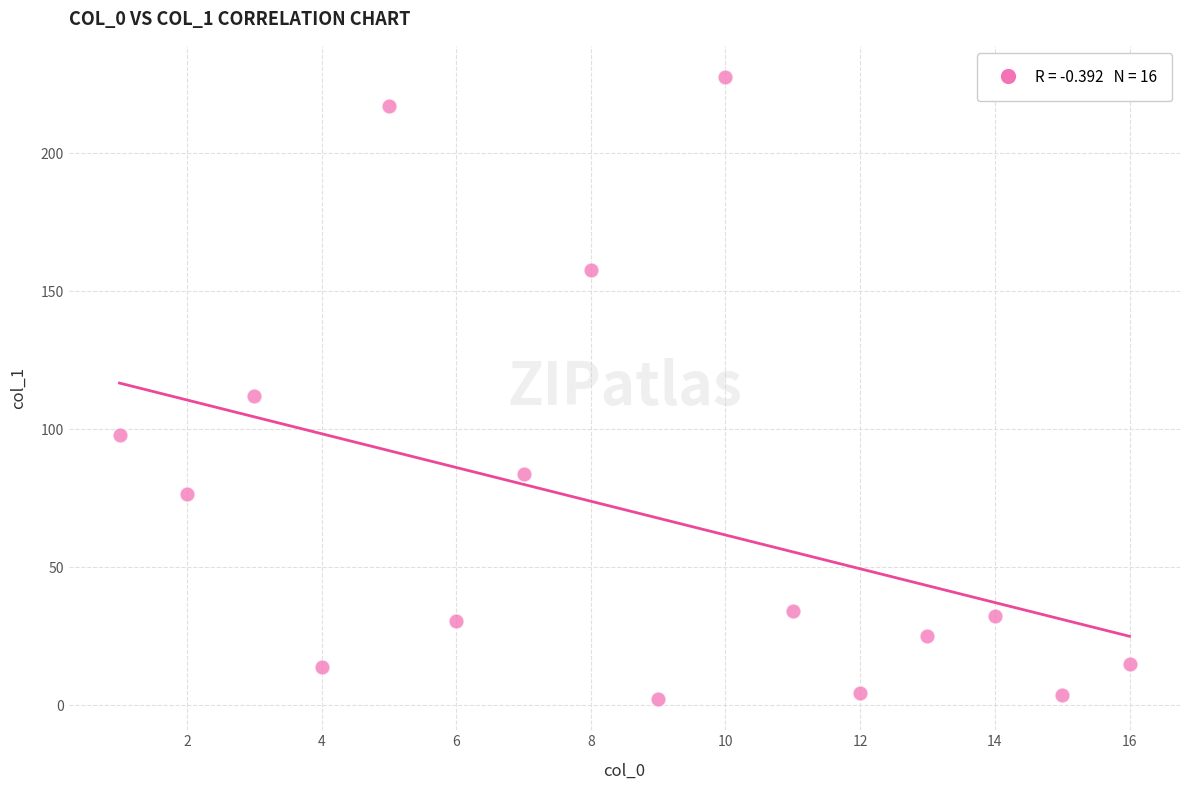

What is the range of Y values (max minus min)?

225.3